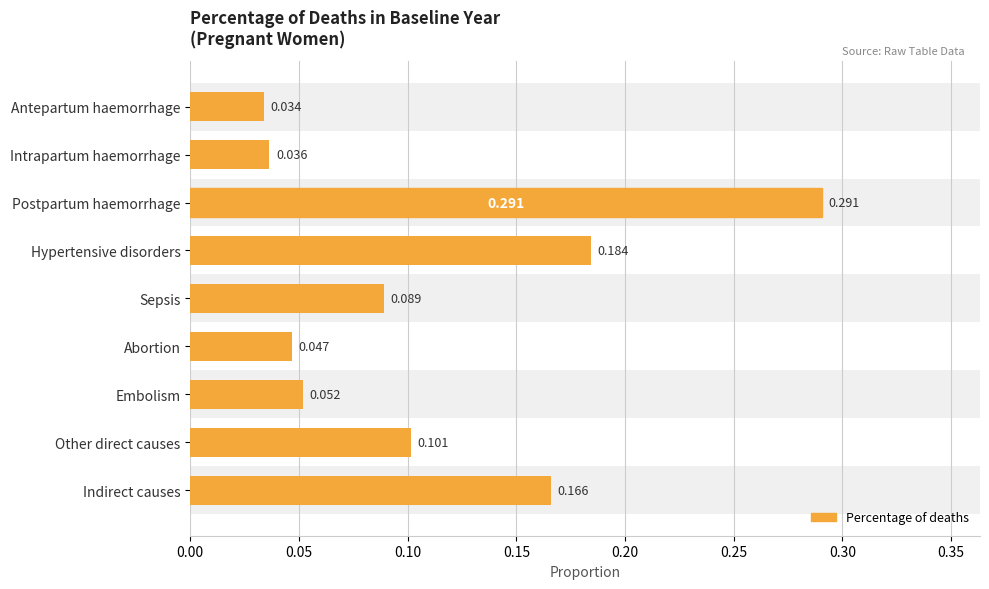

List the labels in order of value, smallest first.

Antepartum haemorrhage, Intrapartum haemorrhage, Abortion, Embolism, Sepsis, Other direct causes, Indirect causes, Hypertensive disorders, Postpartum haemorrhage